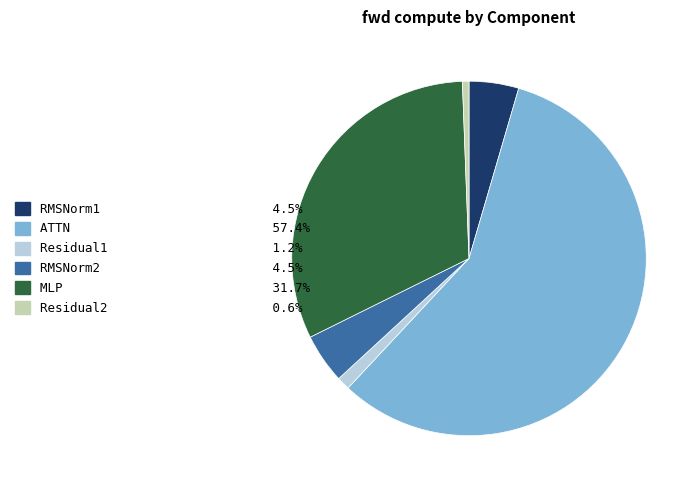

Is it true that MLP is 48% of the pie?

False